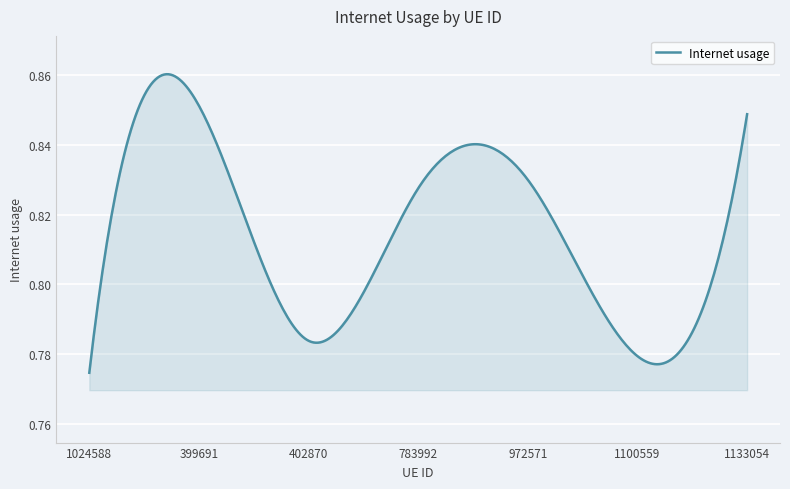

Where is the data nearest to the value 0?

1024588